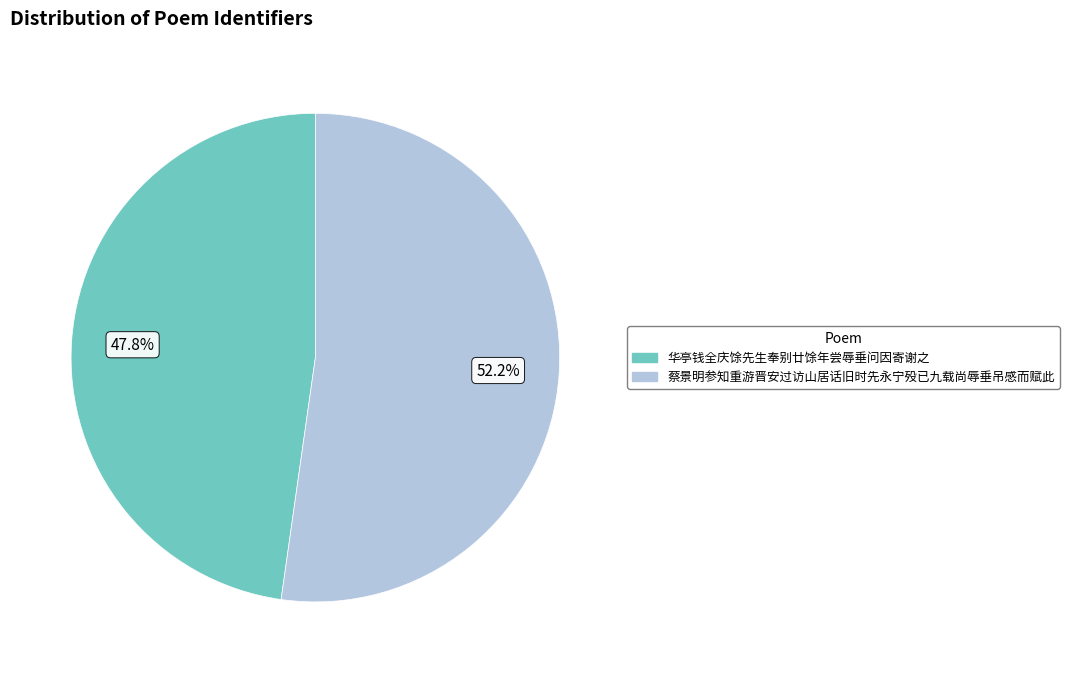

What percentage is the 蔡景明参知重游晋安过访山居话旧时先永宁殁已九载尚辱垂吊感而赋此 slice, to the nearest percent?

52%